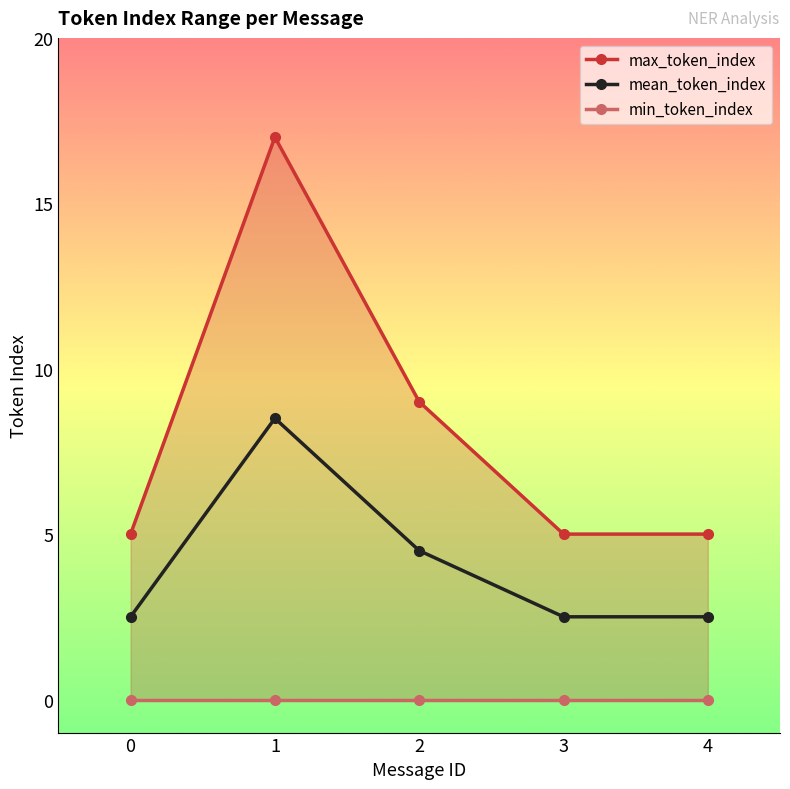

What is the maximum value shown in the chart?

17.0